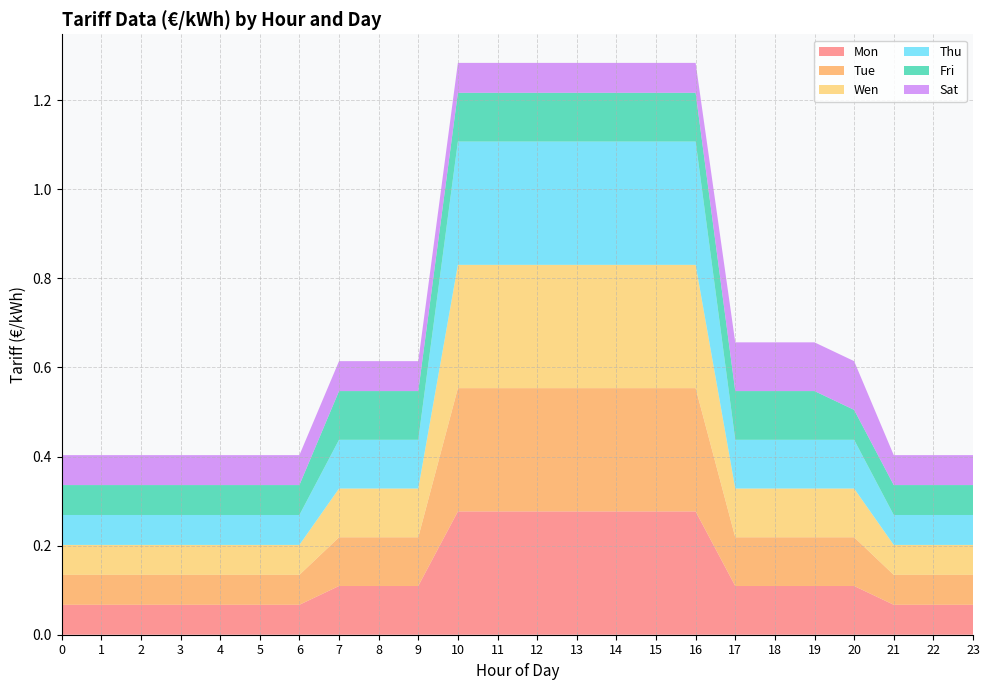

Reading left to right, what are all the values shown in this chart?

Mon: 0.1	0.1	0.1	0.1	0.1	0.1	0.1	0.1	0.1	0.1	0.3	0.3	0.3	0.3	0.3	0.3	0.3	0.1	0.1	0.1	0.1	0.1	0.1	0.1
Tue: 0.1	0.1	0.1	0.1	0.1	0.1	0.1	0.1	0.1	0.1	0.3	0.3	0.3	0.3	0.3	0.3	0.3	0.1	0.1	0.1	0.1	0.1	0.1	0.1
Wen: 0.1	0.1	0.1	0.1	0.1	0.1	0.1	0.1	0.1	0.1	0.3	0.3	0.3	0.3	0.3	0.3	0.3	0.1	0.1	0.1	0.1	0.1	0.1	0.1
Thu: 0.1	0.1	0.1	0.1	0.1	0.1	0.1	0.1	0.1	0.1	0.3	0.3	0.3	0.3	0.3	0.3	0.3	0.1	0.1	0.1	0.1	0.1	0.1	0.1
Fri: 0.1	0.1	0.1	0.1	0.1	0.1	0.1	0.1	0.1	0.1	0.1	0.1	0.1	0.1	0.1	0.1	0.1	0.1	0.1	0.1	0.1	0.1	0.1	0.1
Sat: 0.1	0.1	0.1	0.1	0.1	0.1	0.1	0.1	0.1	0.1	0.1	0.1	0.1	0.1	0.1	0.1	0.1	0.1	0.1	0.1	0.1	0.1	0.1	0.1